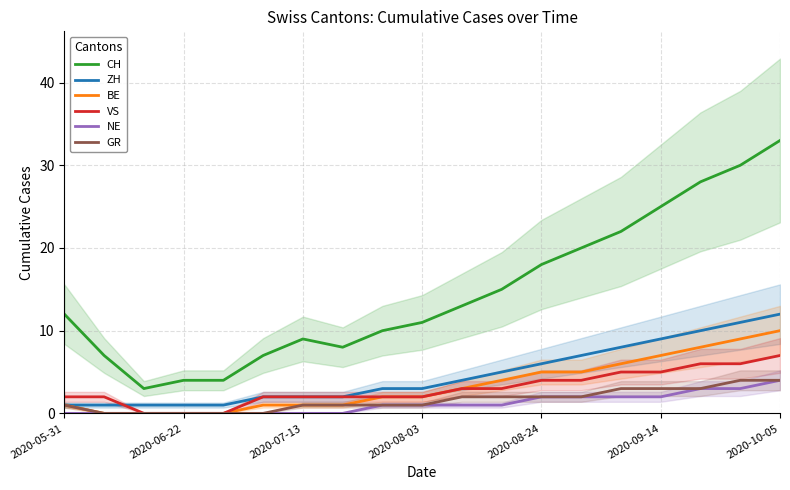

What is the maximum value for CH?

33